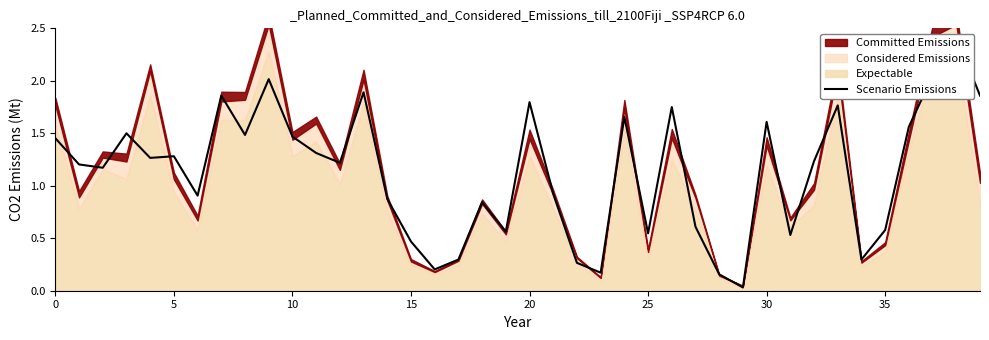

True or false: the data shows 1.7 at 12.

False